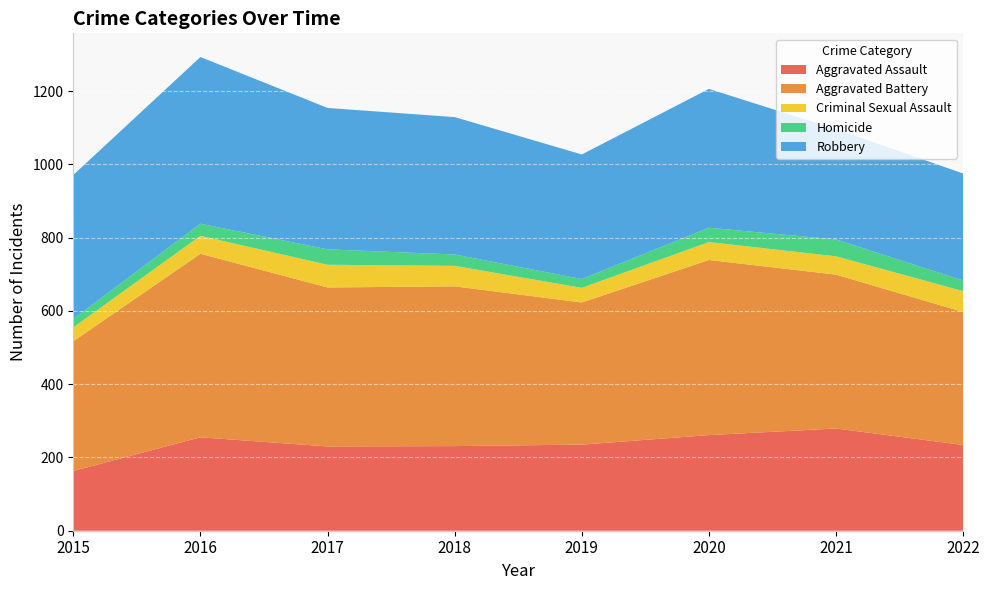

Reading left to right, extract all data points from this chart.

Aggravated Assault: 2015=163	2016=255	2017=230	2018=231	2019=235	2020=261	2021=279	2022=234
Aggravated Battery: 2015=354	2016=501	2017=434	2018=436	2019=388	2020=478	2021=420	2022=363
Criminal Sexual Assault: 2015=38	2016=49	2017=62	2018=56	2019=40	2020=49	2021=50	2022=57
Homicide: 2015=23	2016=33	2017=42	2018=31	2019=24	2020=39	2021=46	2022=29
Robbery: 2015=393	2016=455	2017=386	2018=375	2019=340	2020=379	2021=301	2022=292